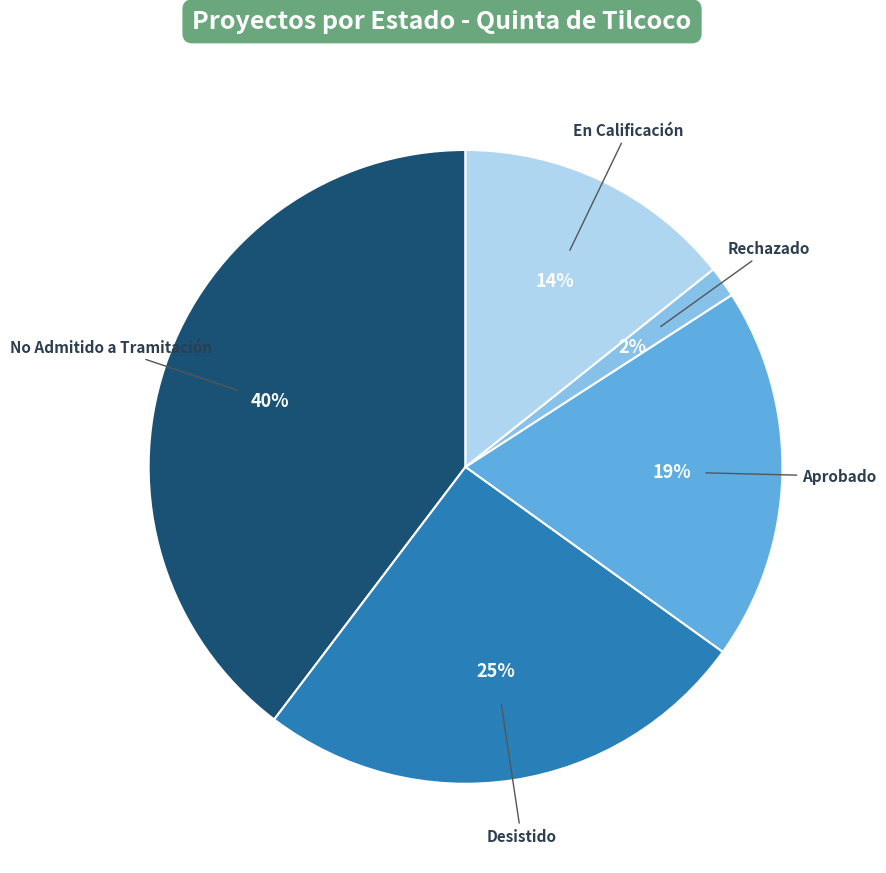

To the nearest percent, what is the difference between the largest and smallest slice percentages?

38%